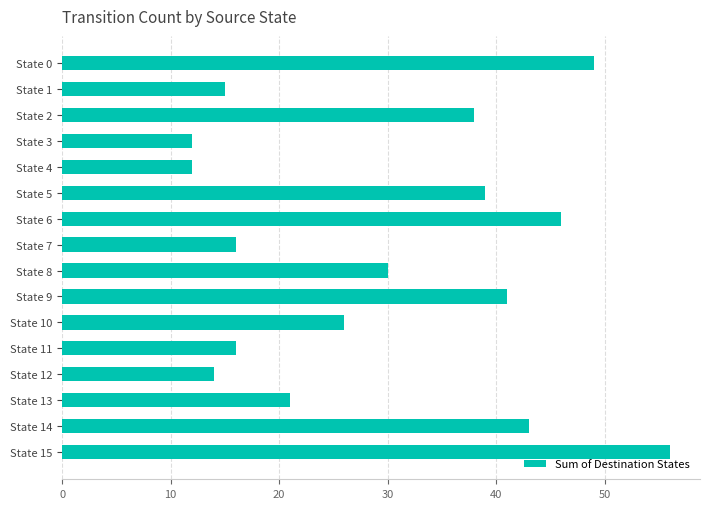

The value at State 2 is 38. True or false?

True